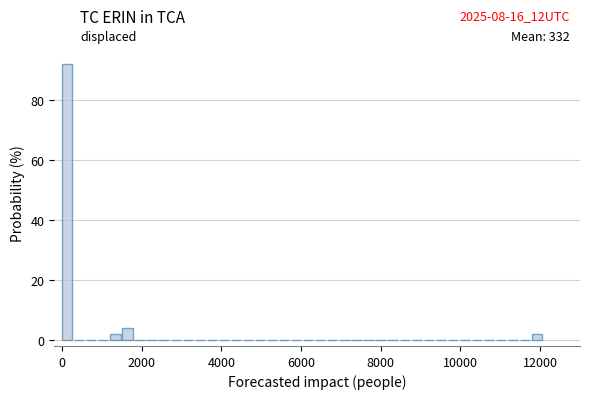

Read against the x-axis, roughly where is the centre of the tallest bar?

200